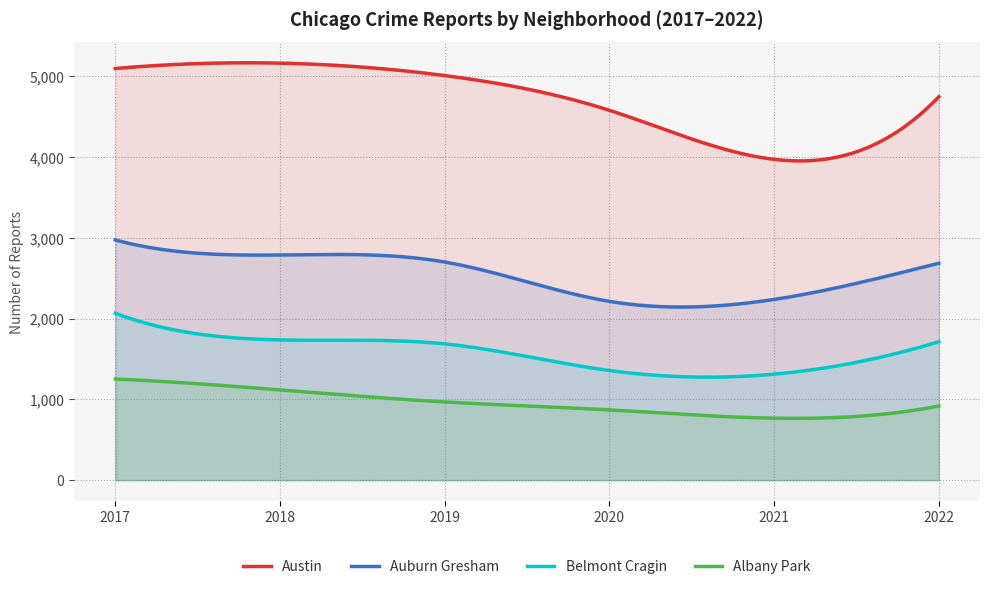

How many lines are shown in the chart?

4